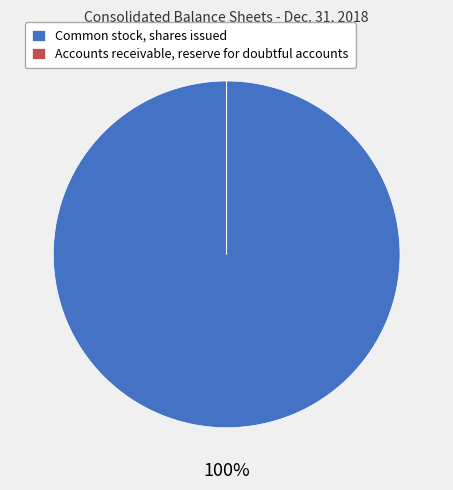

How many segments does this pie chart have?

2